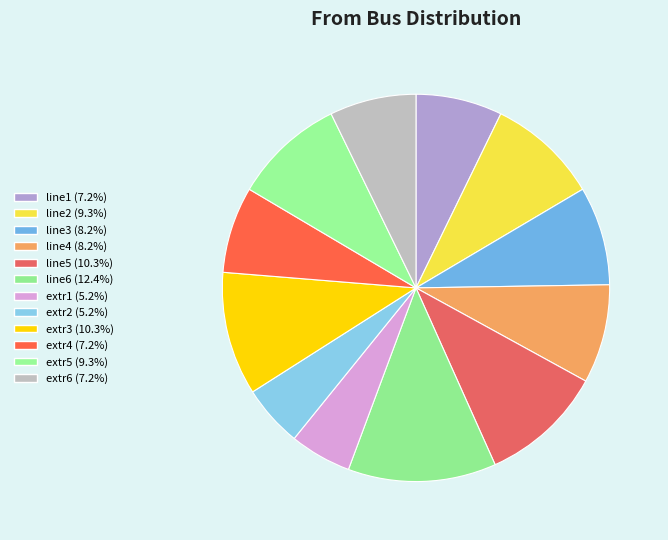

What is the smallest slice in the pie chart?

extr1